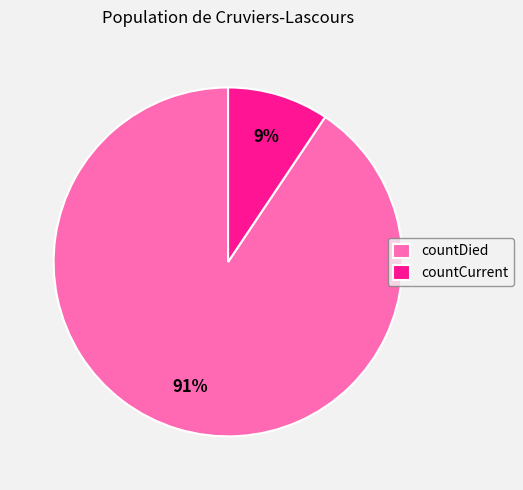

To the nearest percent, what is the combined percentage of countCurrent and countDied?

100%